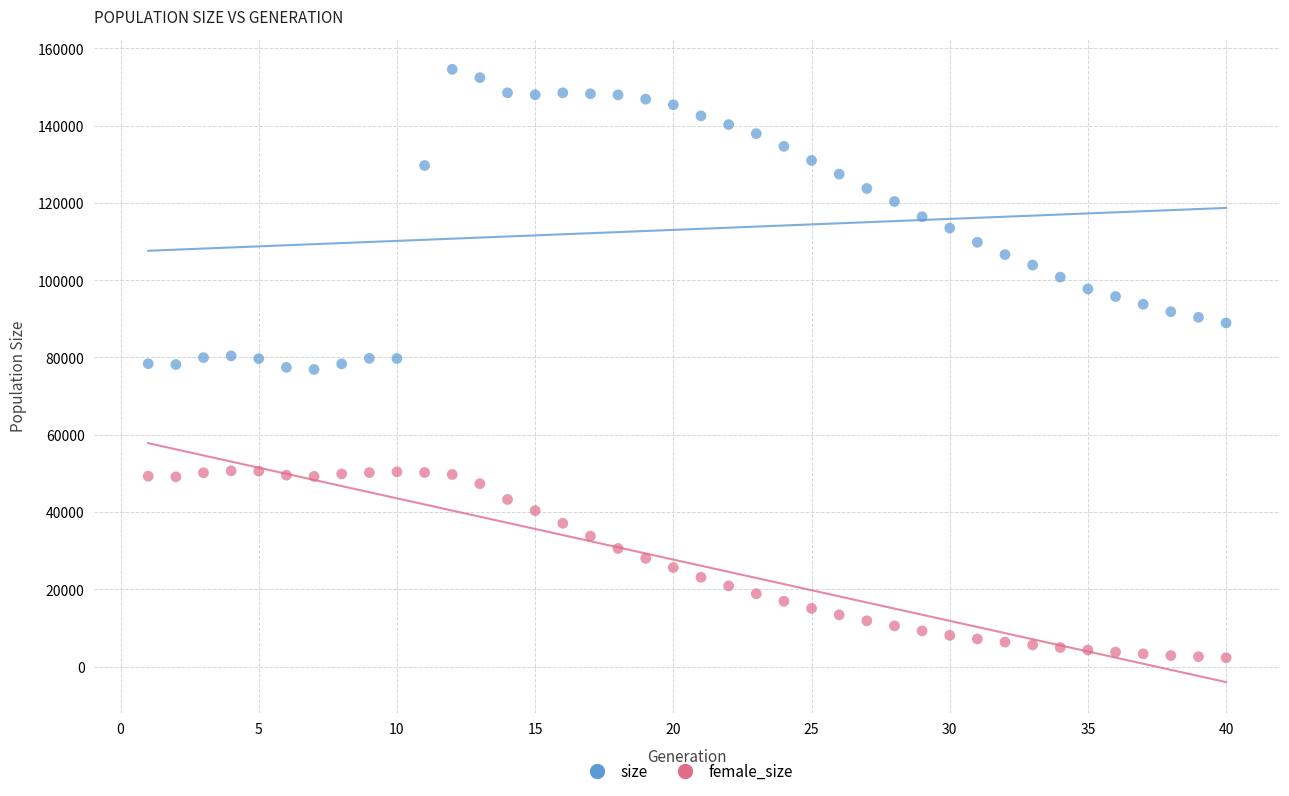

Which series reaches the minimum Y coordinate?

female_size